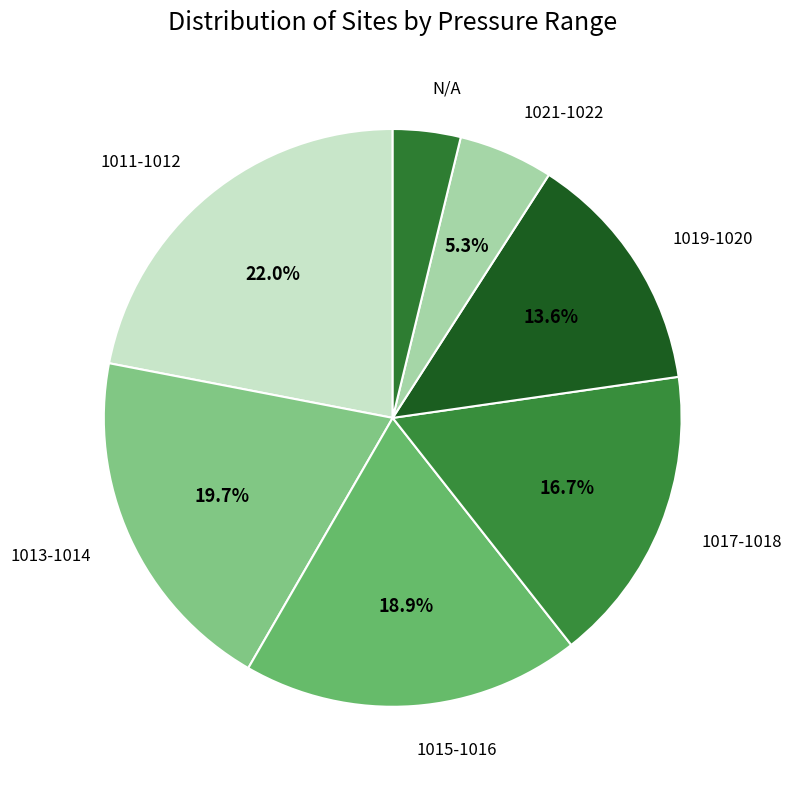

What percentage is the 1013-1014 slice, to the nearest percent?

20%